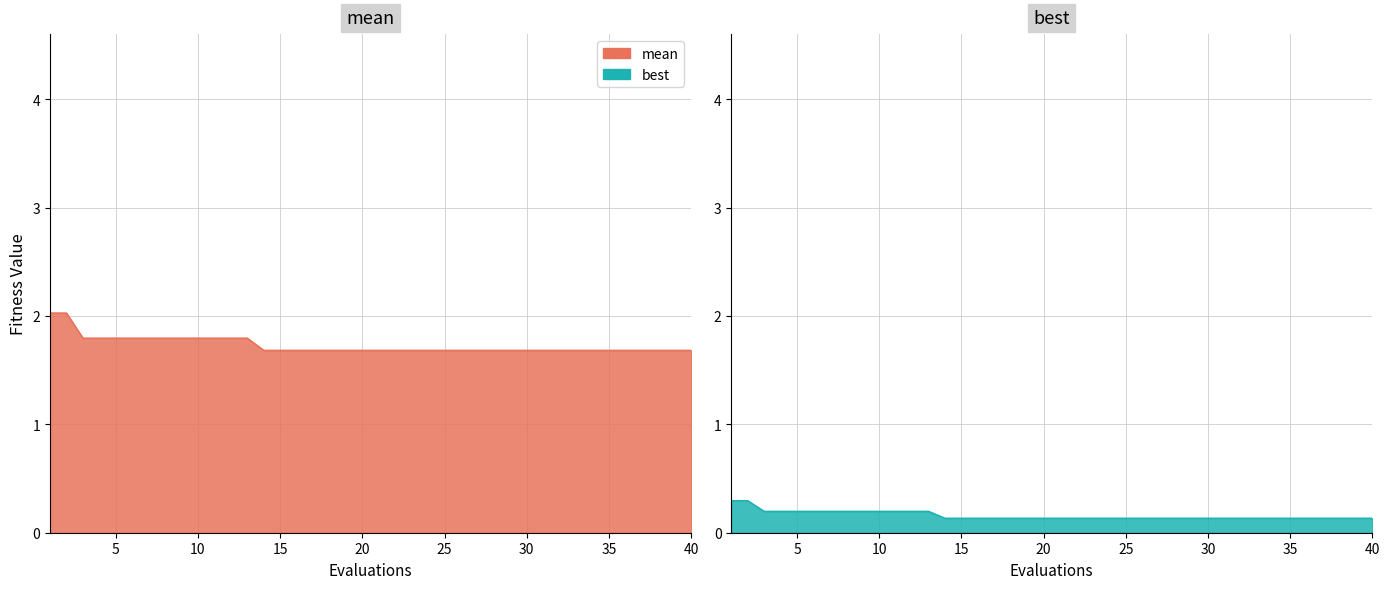

What is the approximate value of mean at 5?

1.8